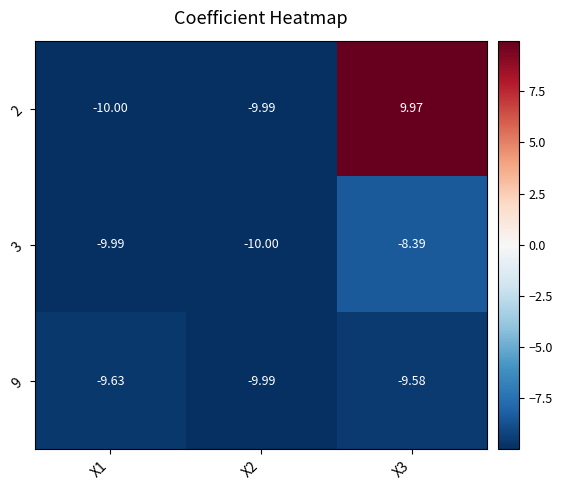

How many values in 2 are above zero?

1